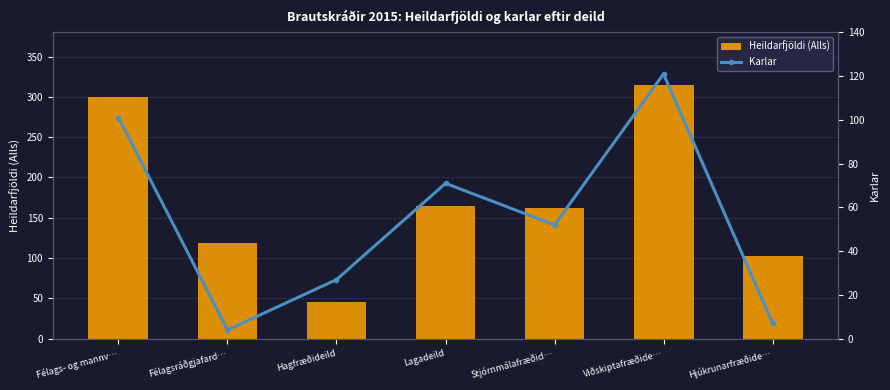

What are all the series names shown in the legend?

Heildarfjöldi (Alls), Karlar